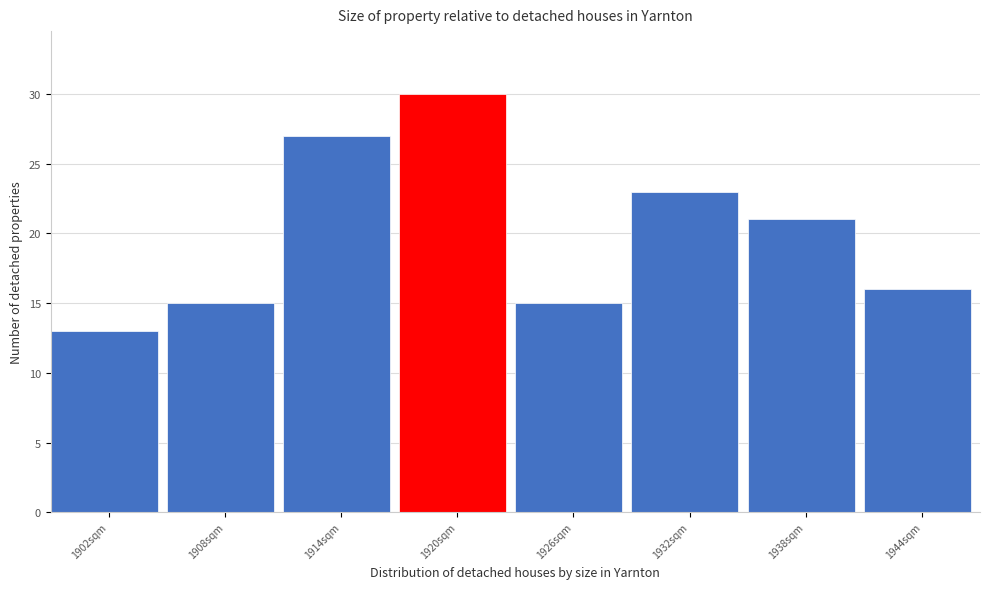

Reading left to right, what are all the values shown in this chart?

13	15	27	30	15	23	21	16